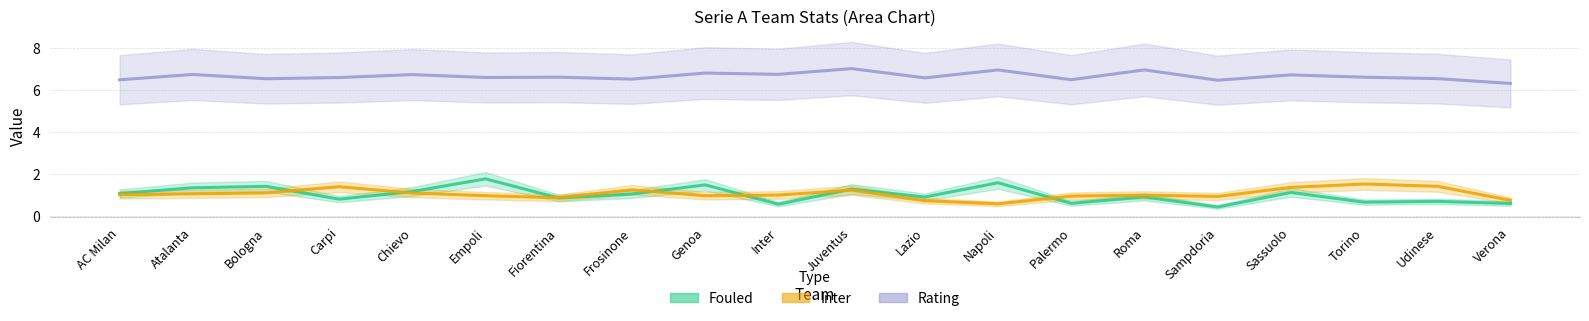

In Fouled, how many points are lower than both neighbors (excluding endpoints)?

7